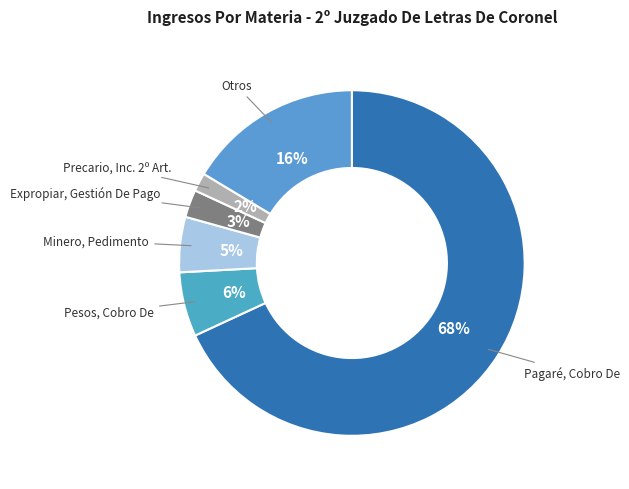

How many segments does this pie chart have?

6